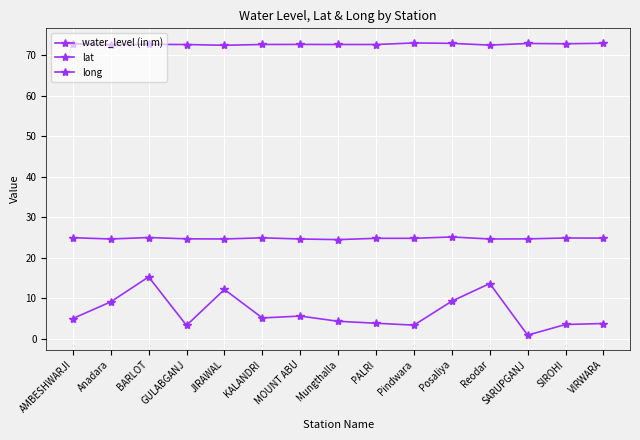

Reading right to left, what are all the values shown in this chart?

water_level (in m): VIRWARA=3.8	SIROHI=3.5	SARUPGANJ=0.9	Reodar=13.6	Posaliya=9.3	Pindwara=3.4	PALRI=3.8	Mungthalla=4.3	MOUNT ABU=5.6	KALANDRI=5.1	JIRAWAL=12.2	GULABGANJ=3.3	BARLOT=15.3	Anadara=9.1	AMBESHWARJI=5.0
lat: VIRWARA=24.8	SIROHI=24.9	SARUPGANJ=24.7	Reodar=24.6	Posaliya=25.1	Pindwara=24.8	PALRI=24.8	Mungthalla=24.5	MOUNT ABU=24.6	KALANDRI=24.9	JIRAWAL=24.6	GULABGANJ=24.7	BARLOT=25.0	Anadara=24.6	AMBESHWARJI=25.0
long: VIRWARA=73.0	SIROHI=72.9	SARUPGANJ=72.9	Reodar=72.5	Posaliya=73.0	Pindwara=73.1	PALRI=72.7	Mungthalla=72.7	MOUNT ABU=72.7	KALANDRI=72.7	JIRAWAL=72.5	GULABGANJ=72.7	BARLOT=72.7	Anadara=72.7	AMBESHWARJI=72.9